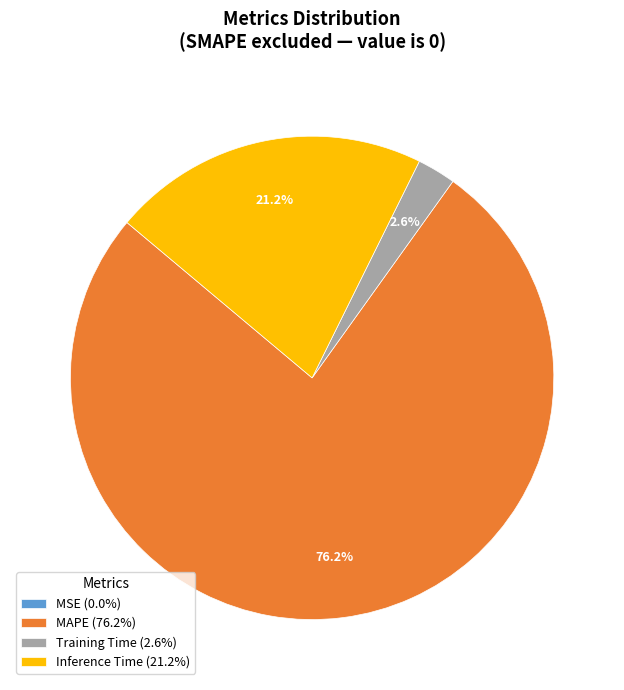

Is there a majority slice in this chart?

Yes